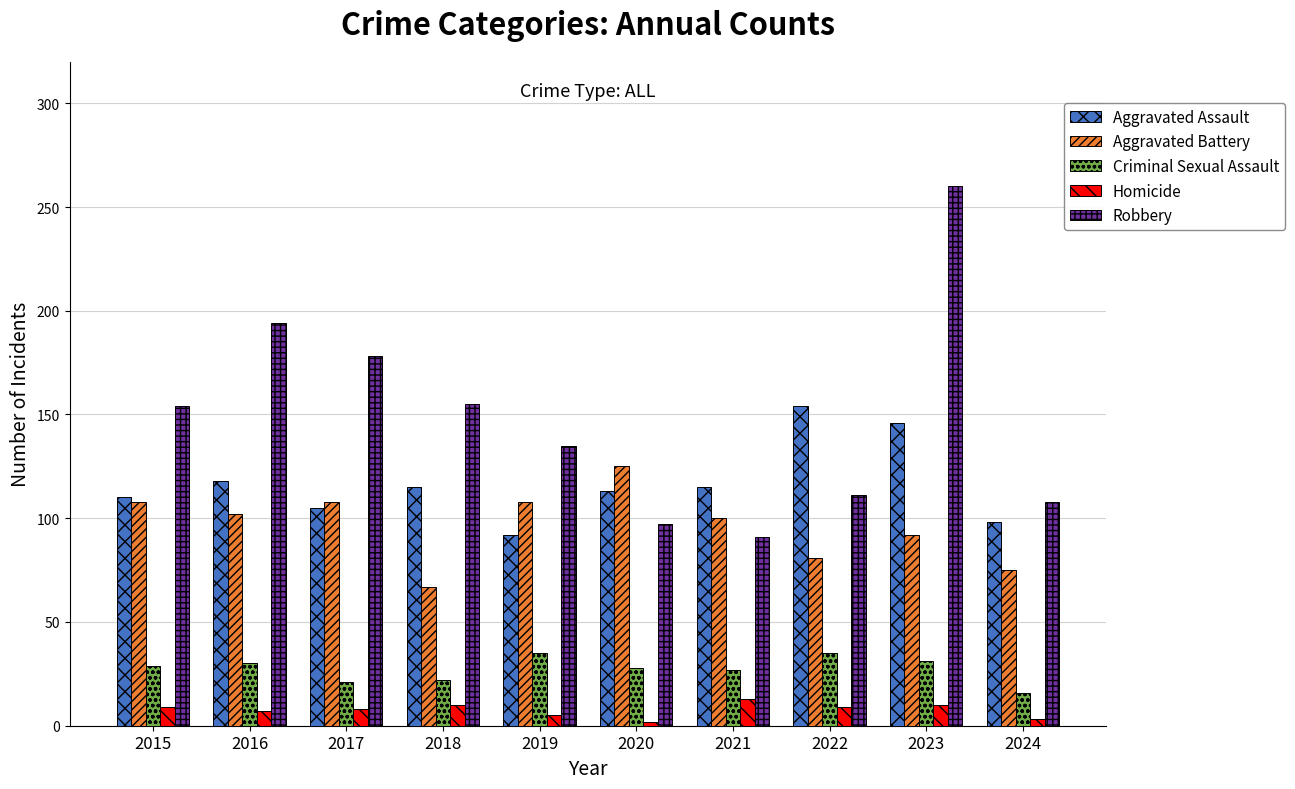

What is the approximate value of Criminal Sexual Assault at 2017?

21